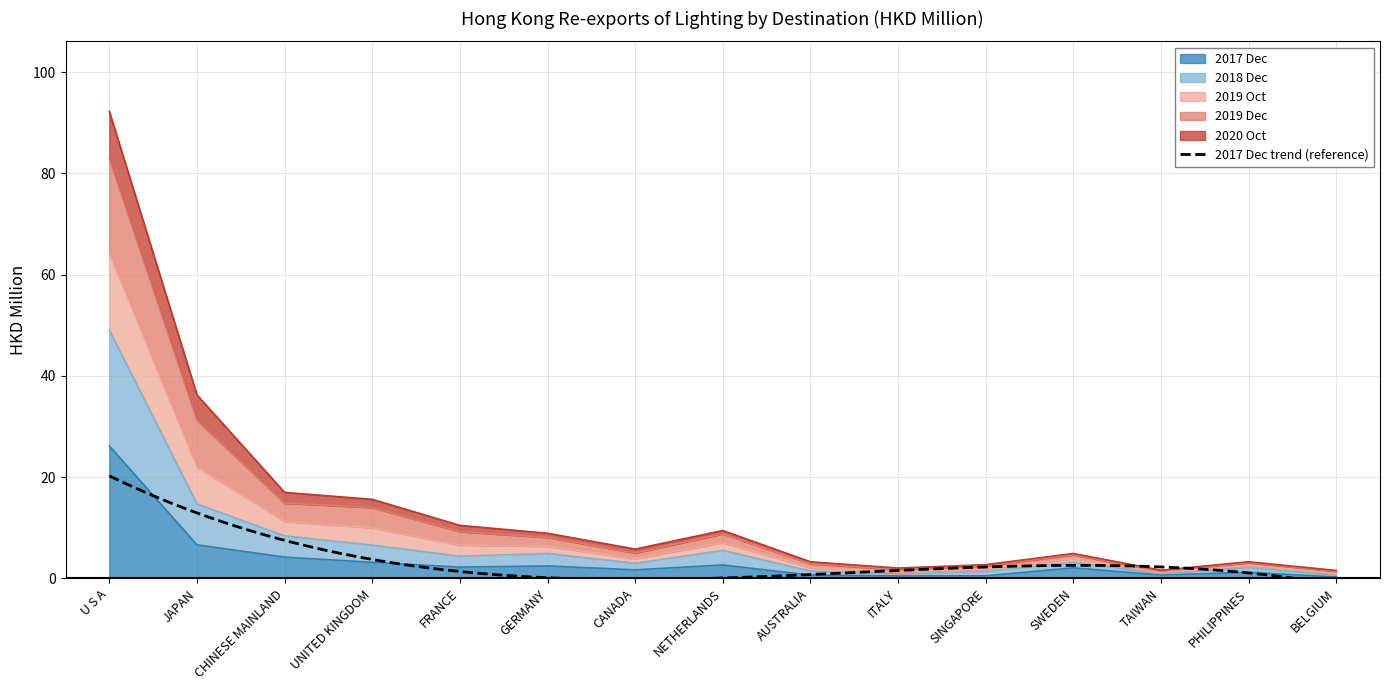

What is the sum of all 201712 values?

54.9